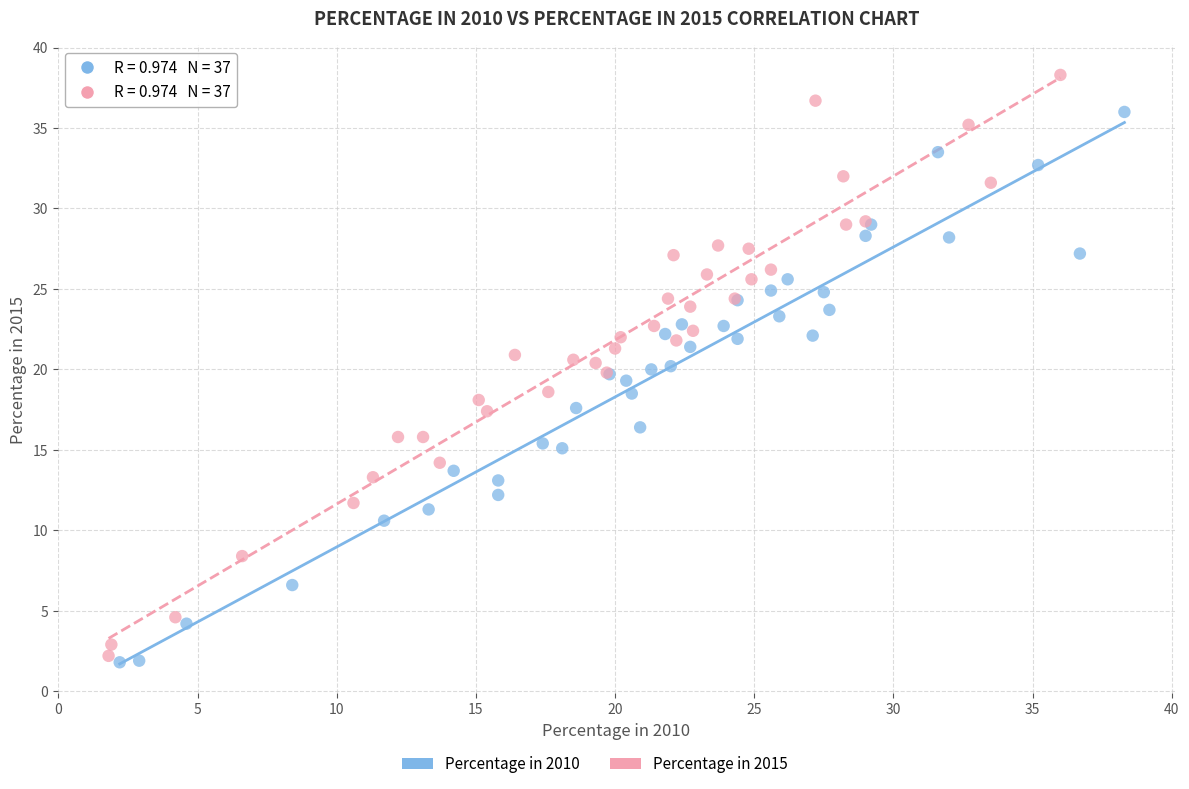

Which series has the widest spread of Y values?

Percentage in 2015